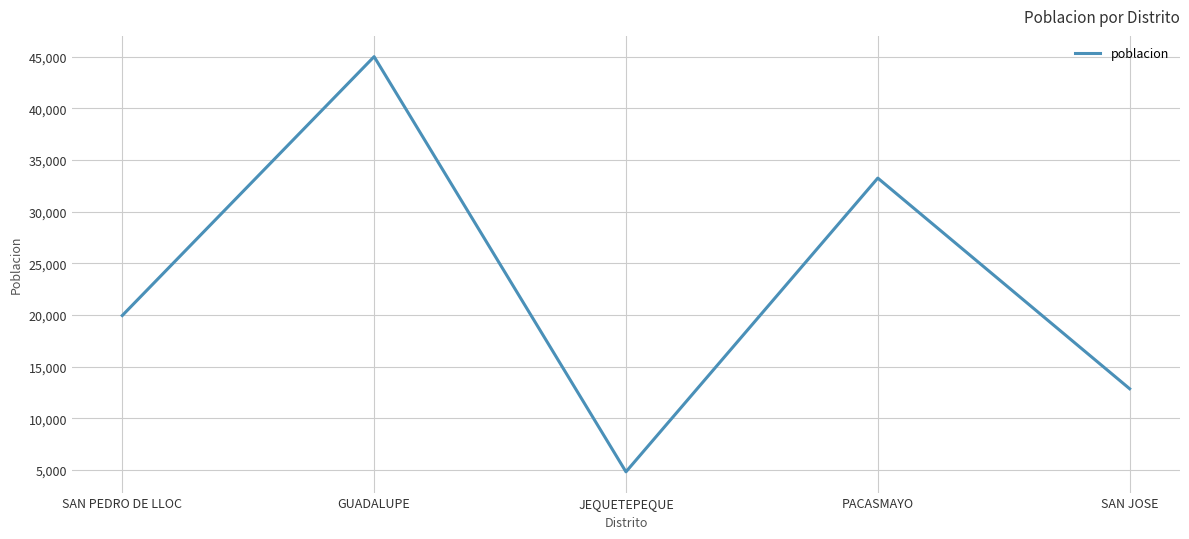

Is it true that the value at GUADALUPE is 45010?

True